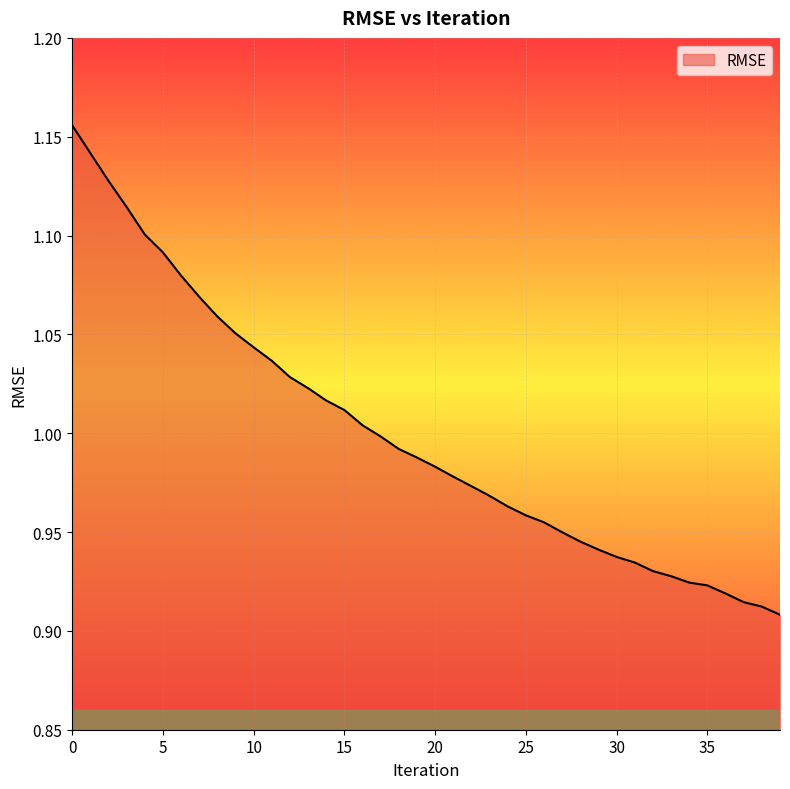

How many lines are shown in the chart?

1